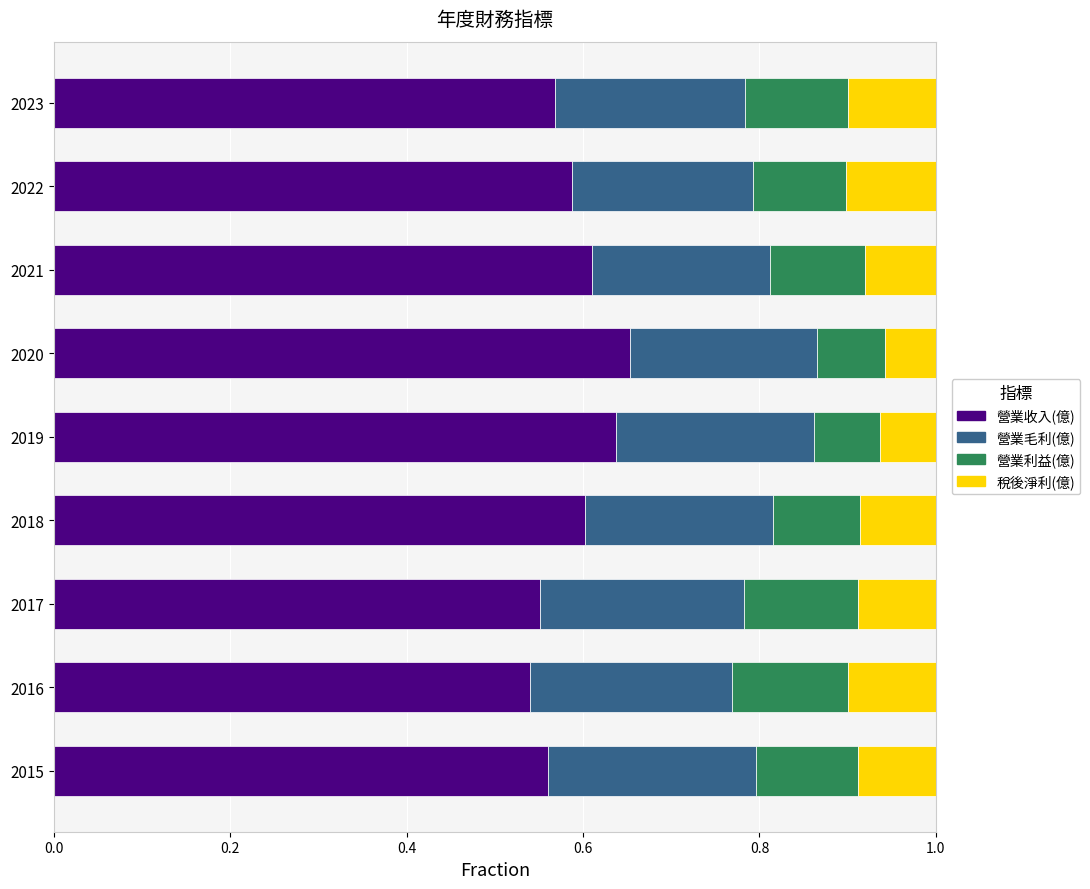

How many categories are shown in the chart?

9